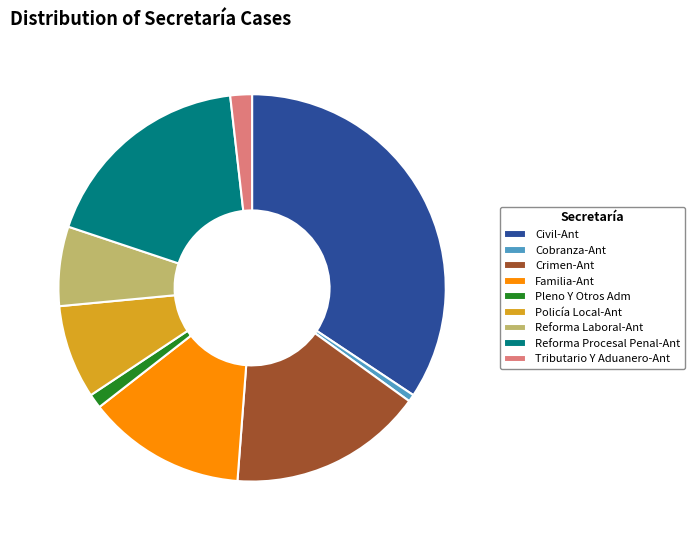

Rank the categories by value from highest to lowest.

Civil-Ant, Reforma Procesal Penal-Ant, Crimen-Ant, Familia-Ant, Policía Local-Ant, Reforma Laboral-Ant, Tributario Y Aduanero-Ant, Pleno Y Otros Adm, Cobranza-Ant